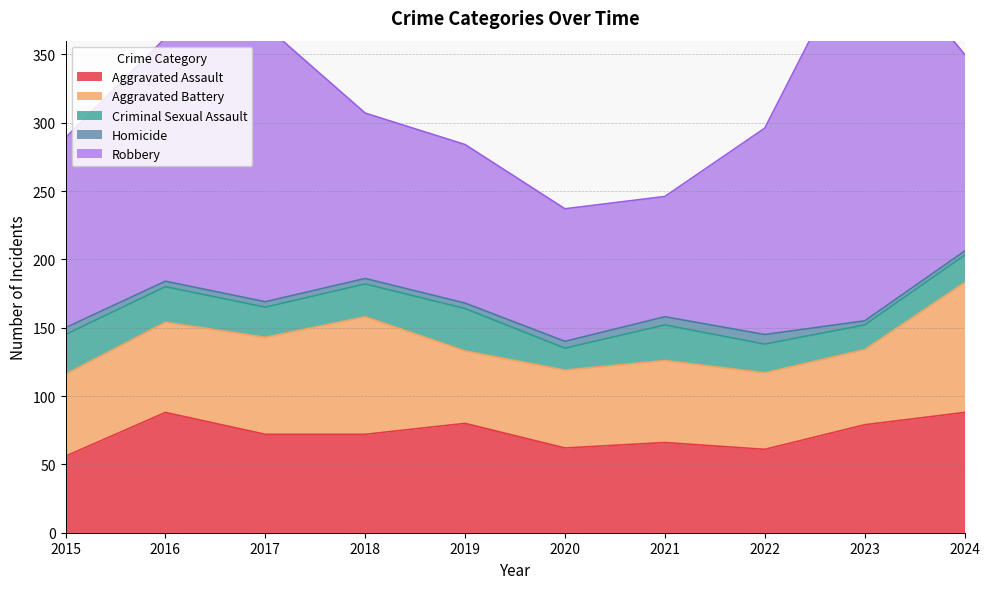

What is the sum of the Aggravated Assault values at 2017 and 2024?

160